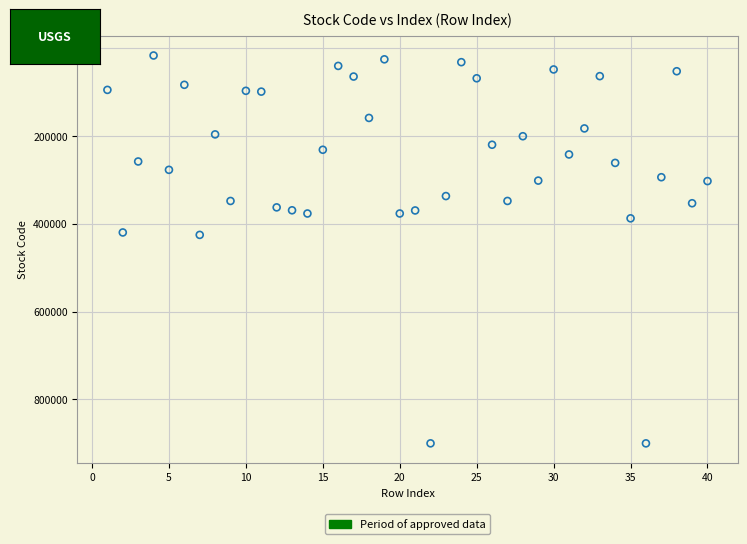

What is the range of Y values (max minus min)?

884210